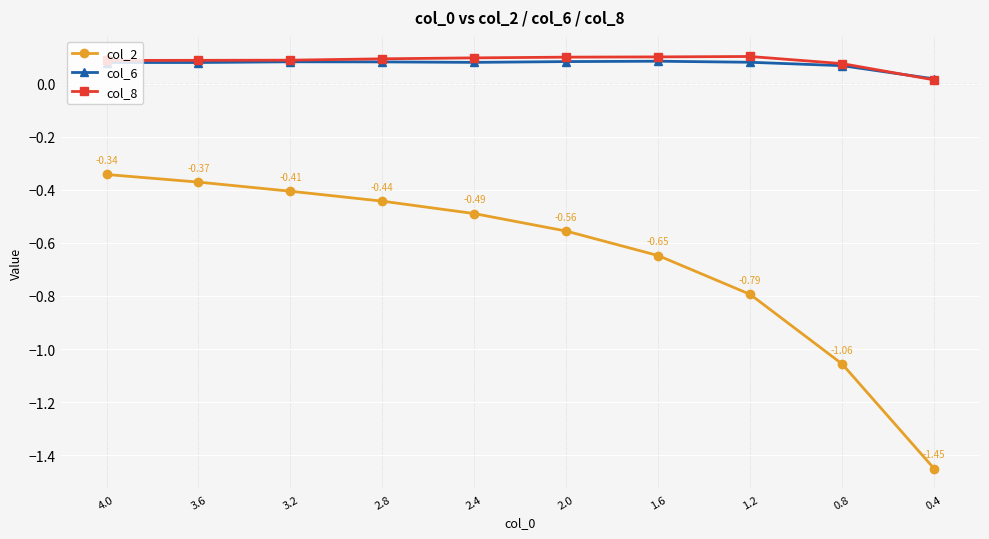

How many lines are shown in the chart?

3